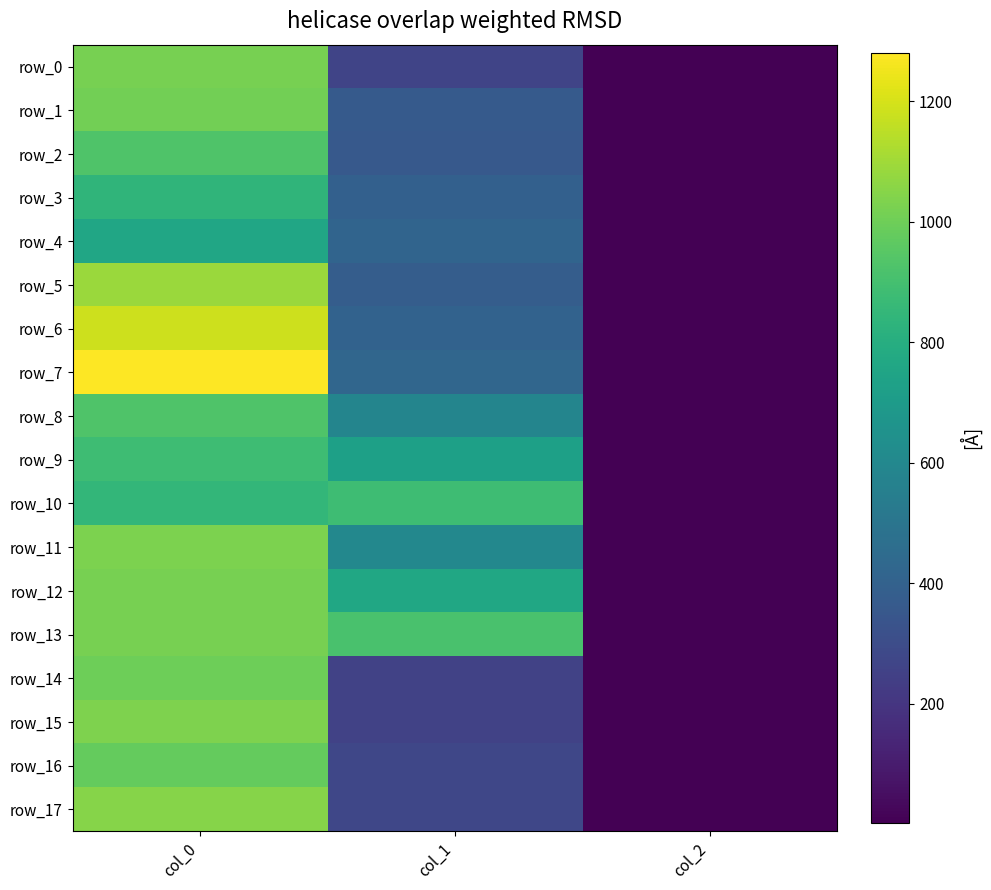

The row_15 series shows 1033.3 at col_0. True or false?

True